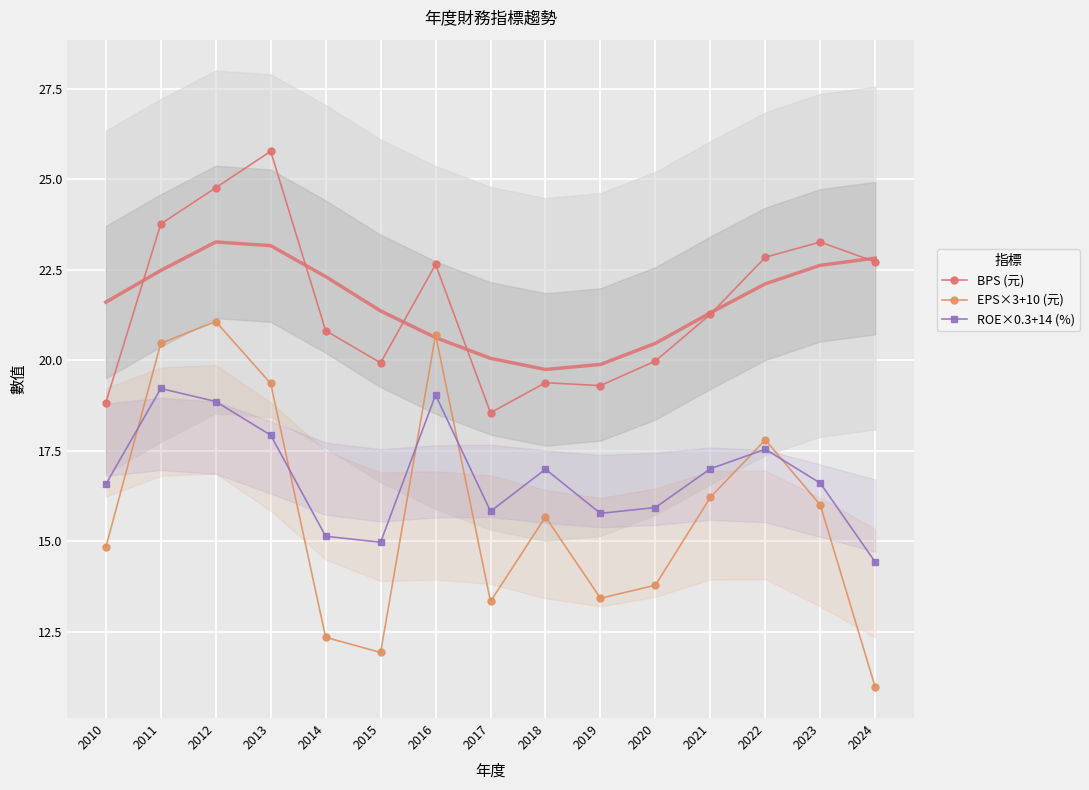

True or false: BPS (元) and ROE×0.3+14 (%) cross at least once.

False